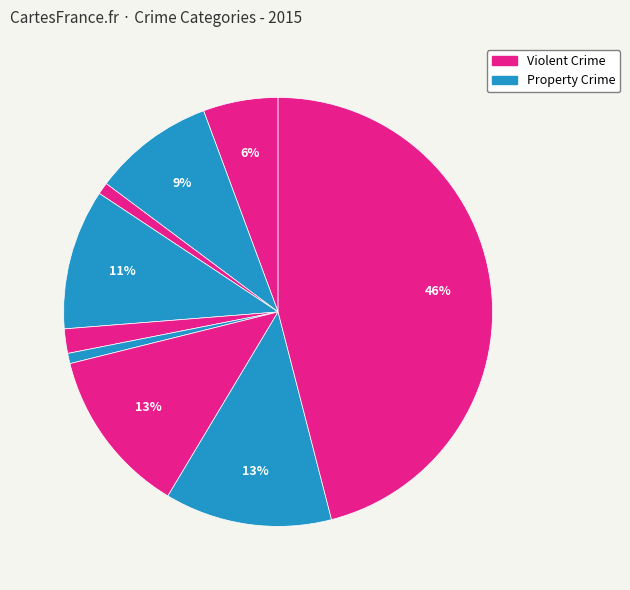

How many segments does this pie chart have?

9